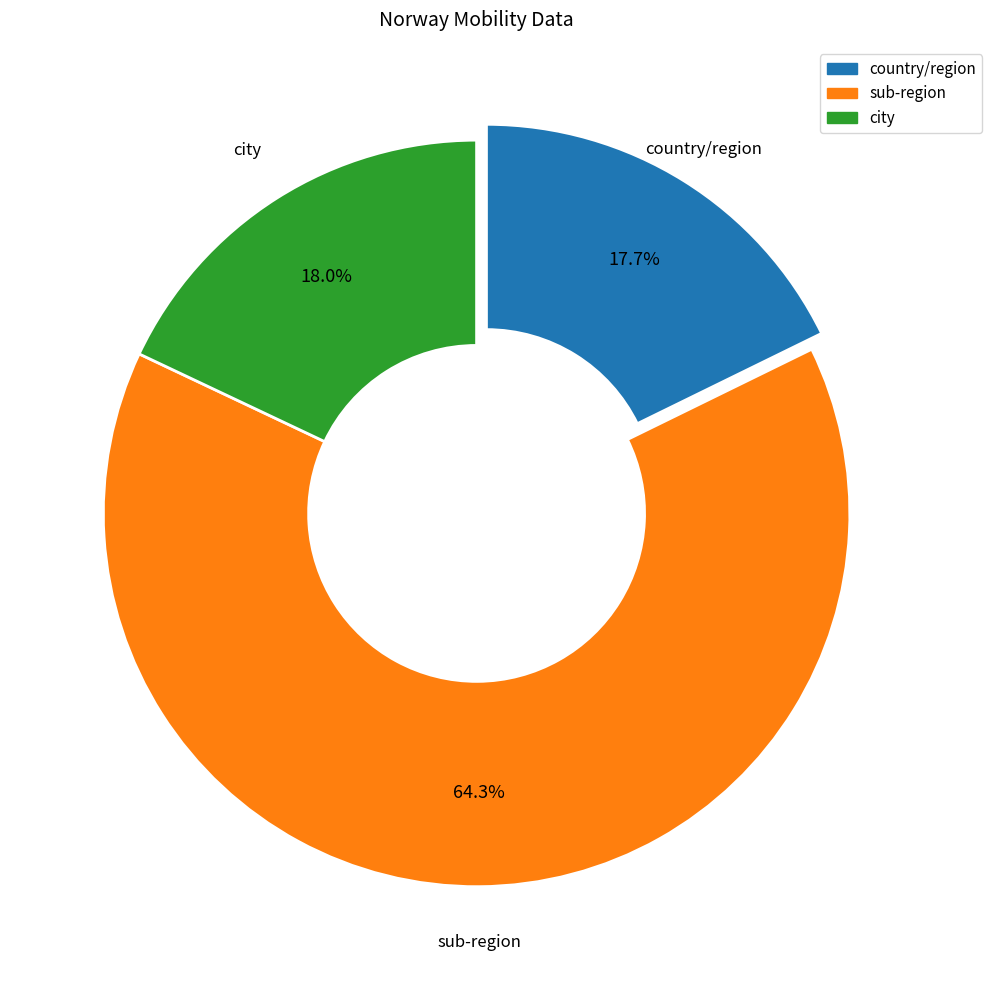

Count the number of slices in the pie.

3